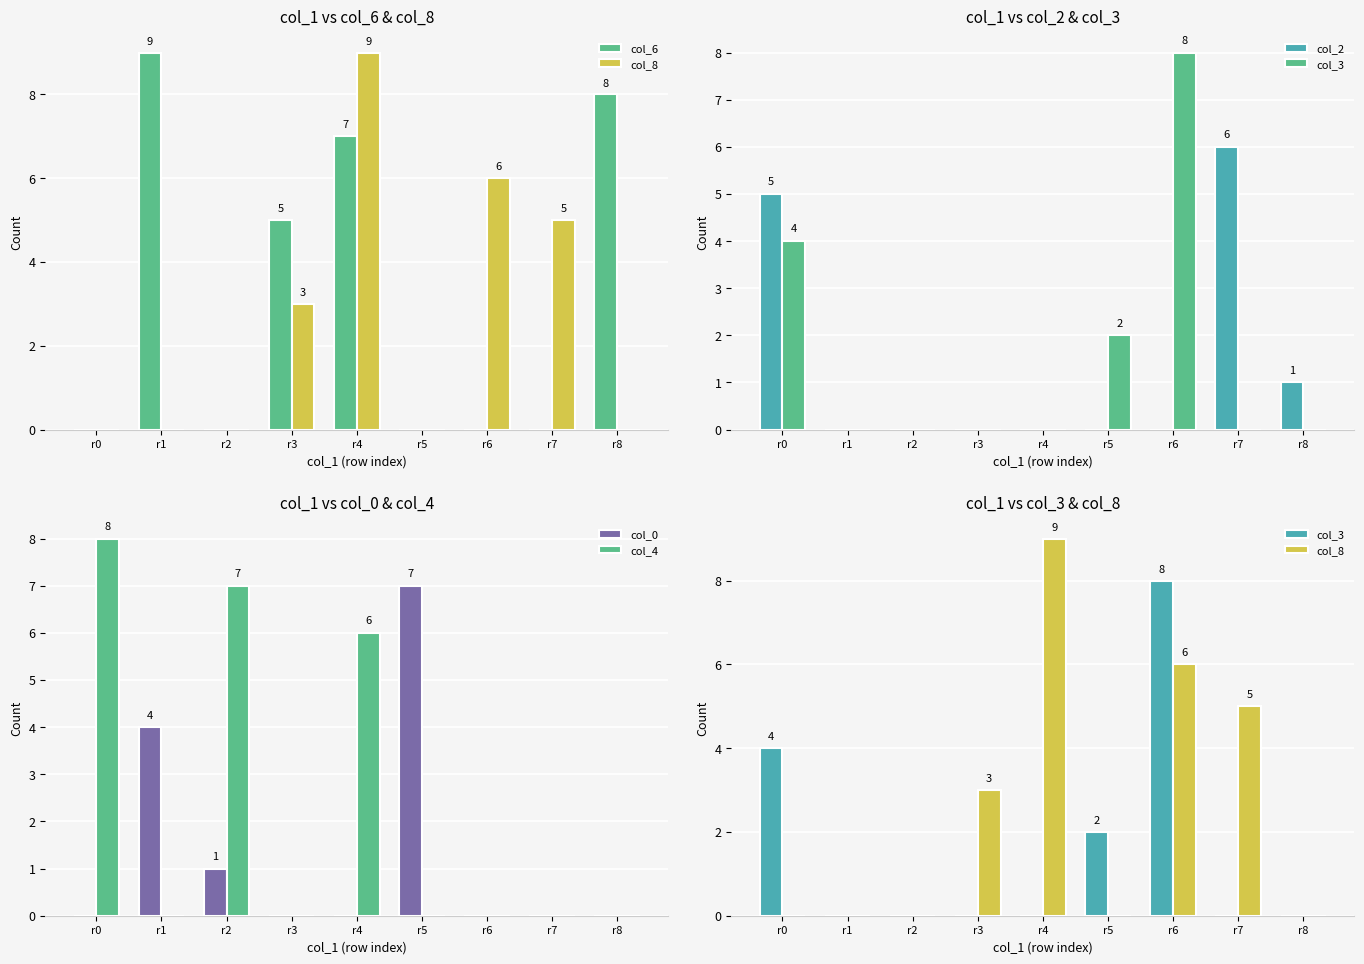

What is the value of the col_4 bar at the 5th from the left?

6